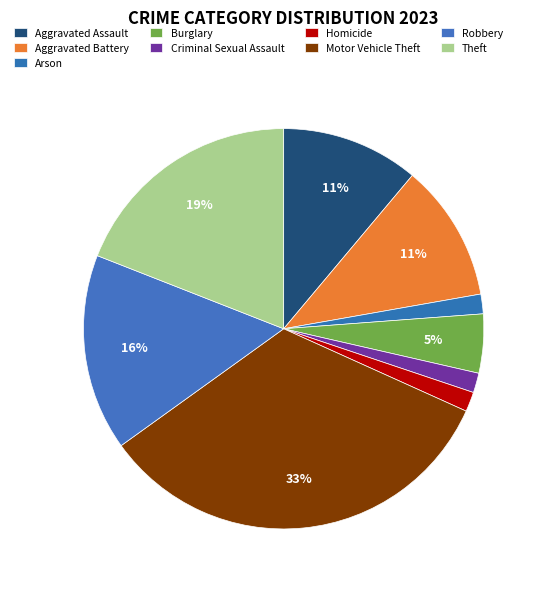

Is Burglary the majority of the pie?

No